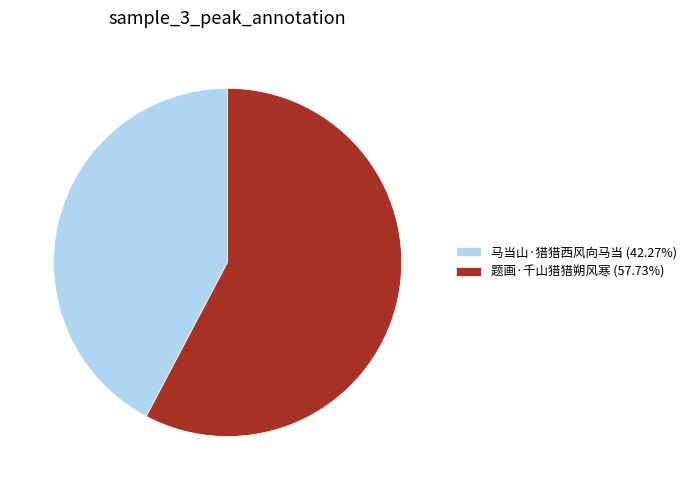

Rank the categories by value from highest to lowest.

题画·千山猎猎朔风寒, 马当山·猎猎西风向马当